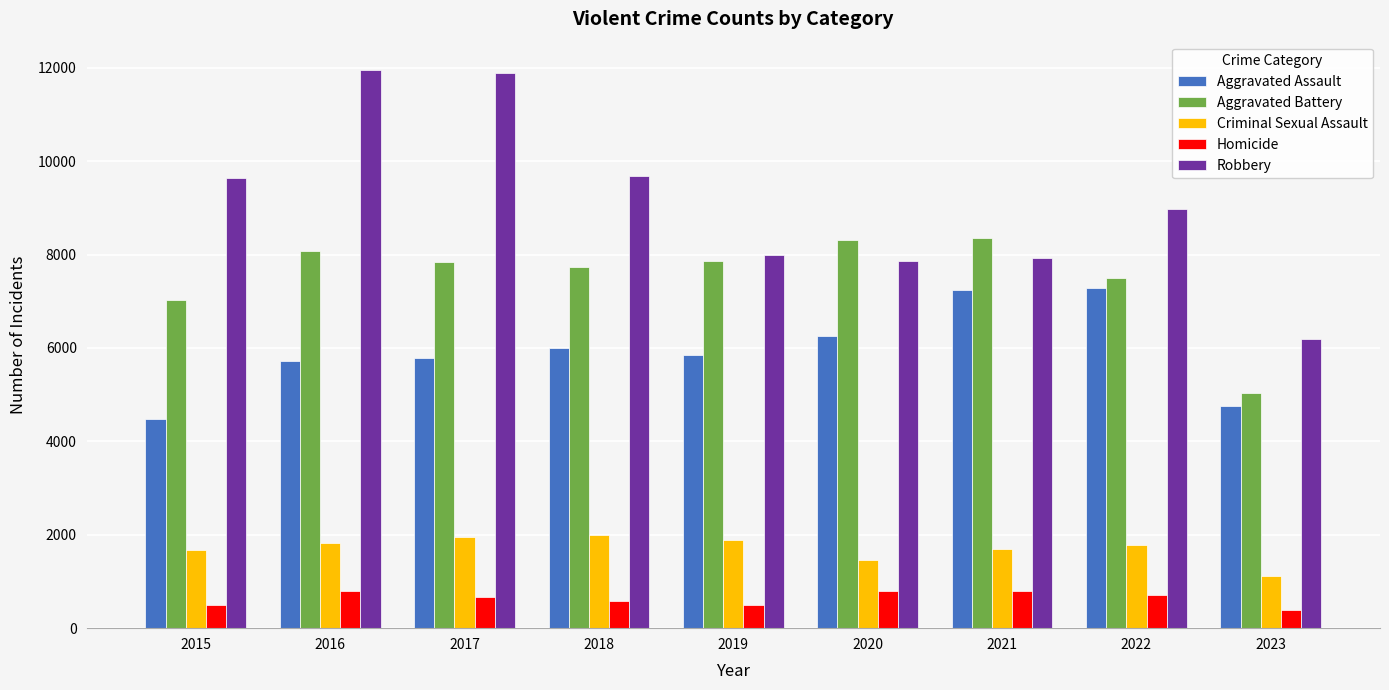

Between 2015 and 2019, which series saw the biggest shift?

Robbery